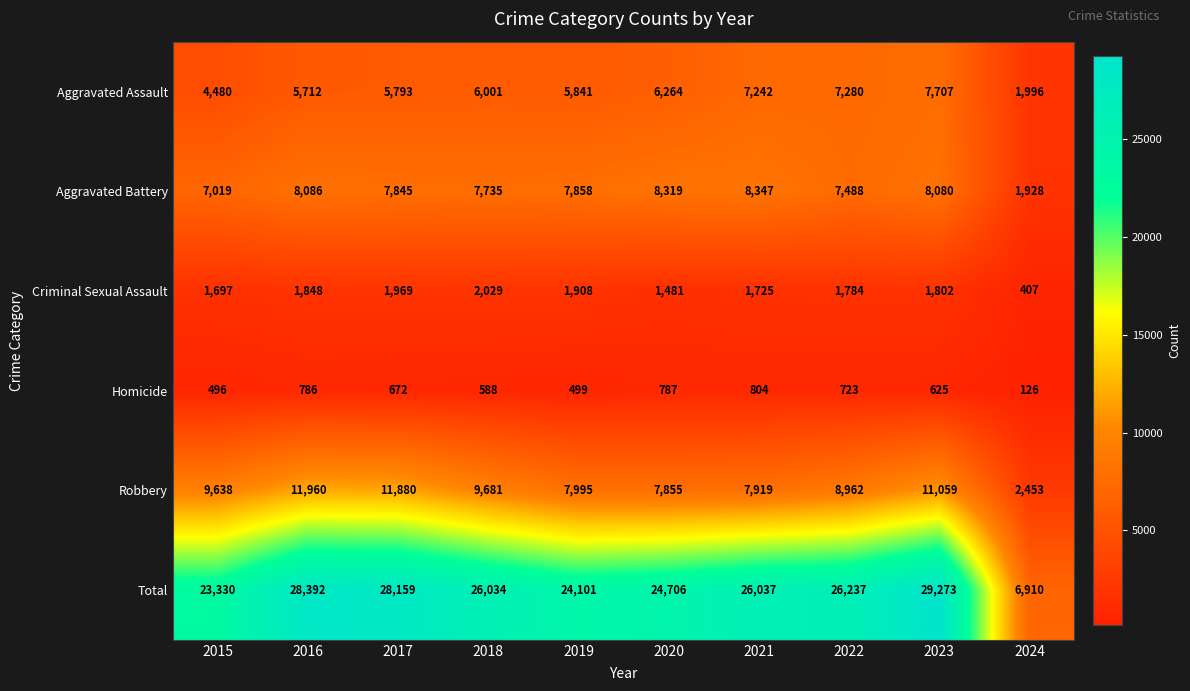

What is the difference between the maximum and minimum values in the Aggravated Assault series?

5711